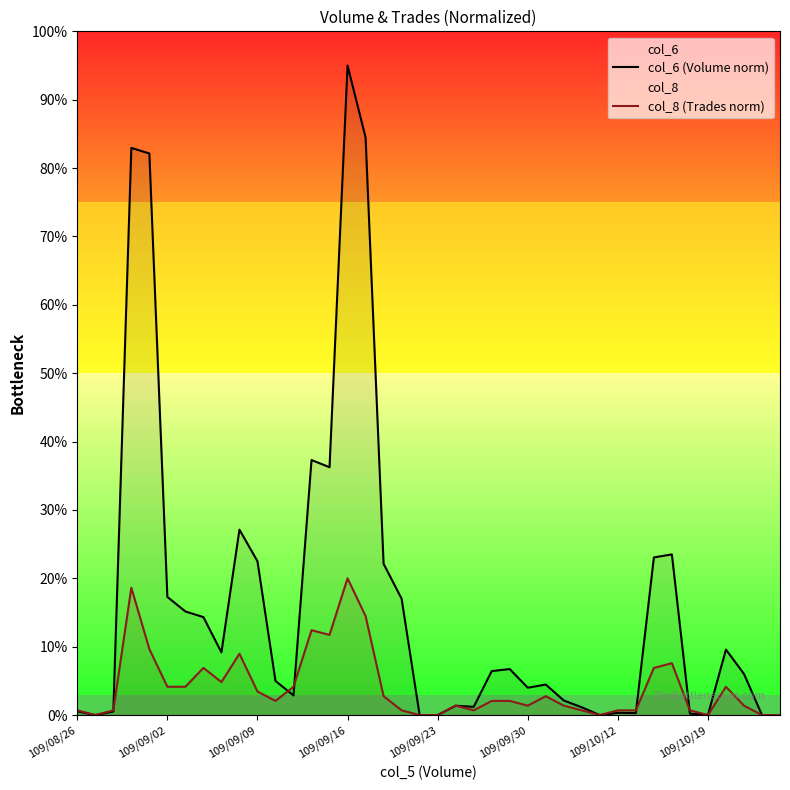

Which series has the largest range (max minus min)?

col_6 (Volume norm)